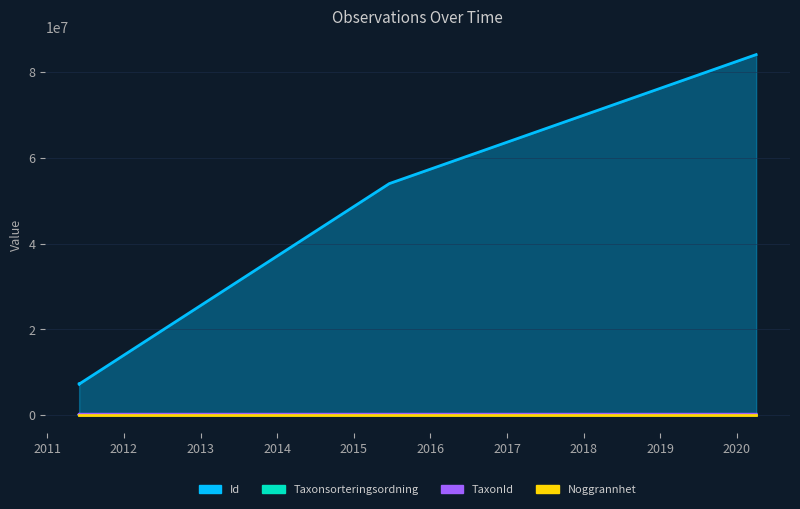

What is the difference between the maximum and minimum values in the Noggrannhet series?

25